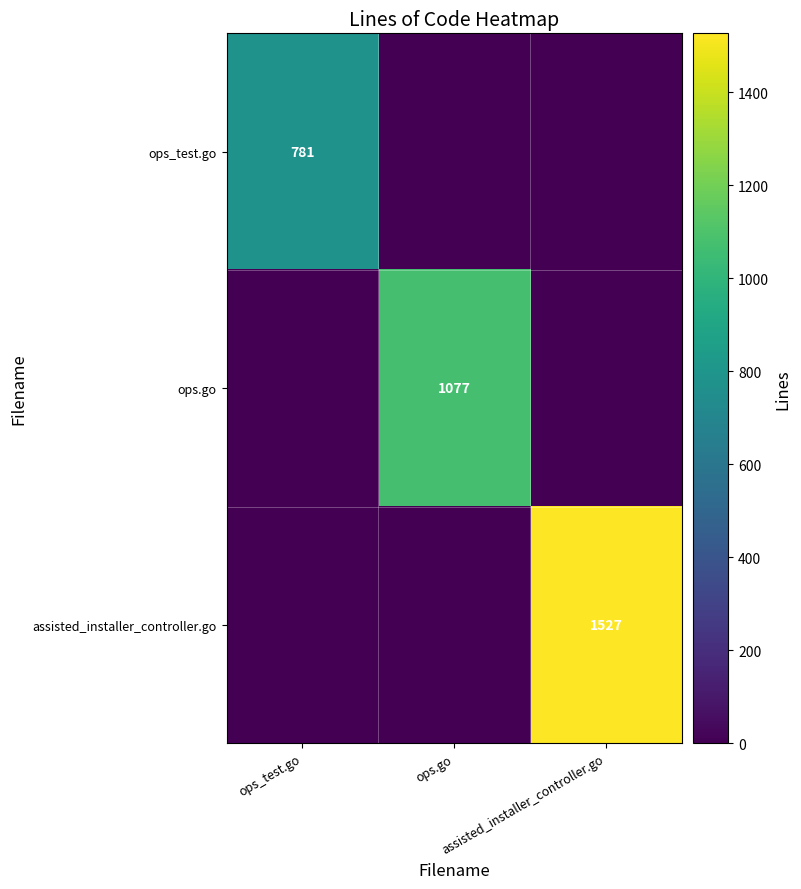

At how many categories does at least one series exceed 251?

3